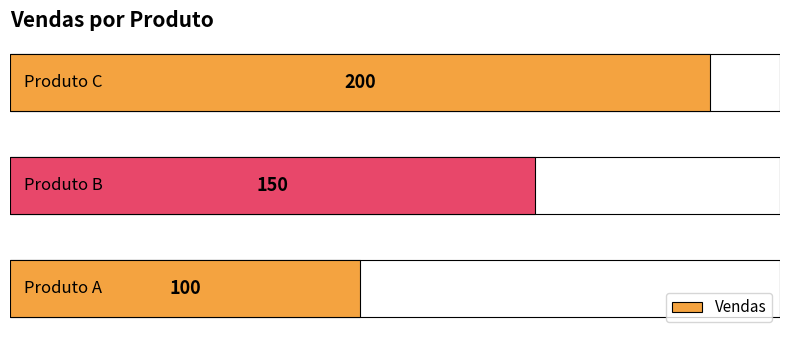

What is the maximum value shown in the chart?

200